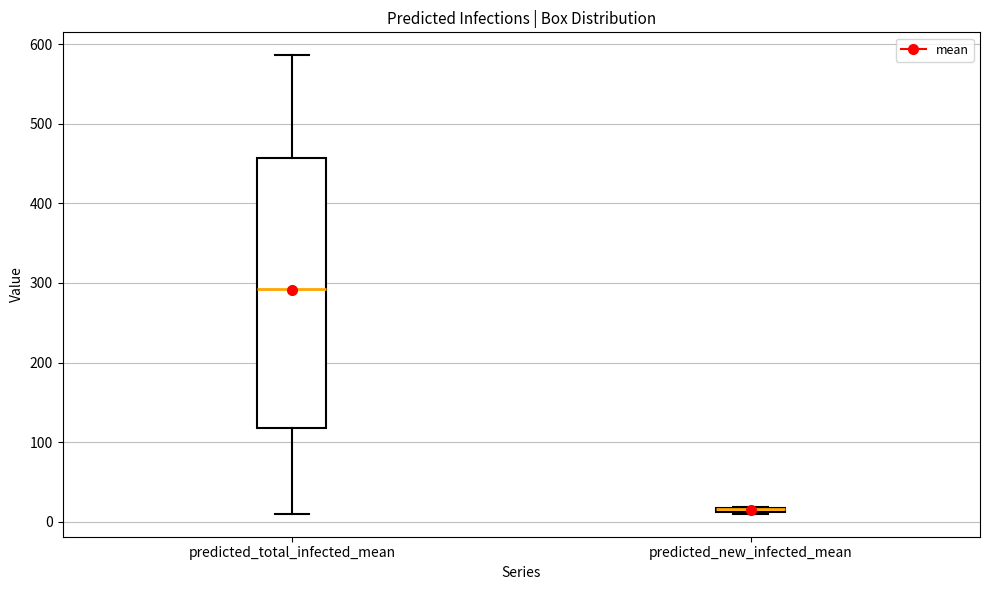

Comparing the boxes themselves (not the whiskers), which one is the tallest?

predicted_total_infected_mean